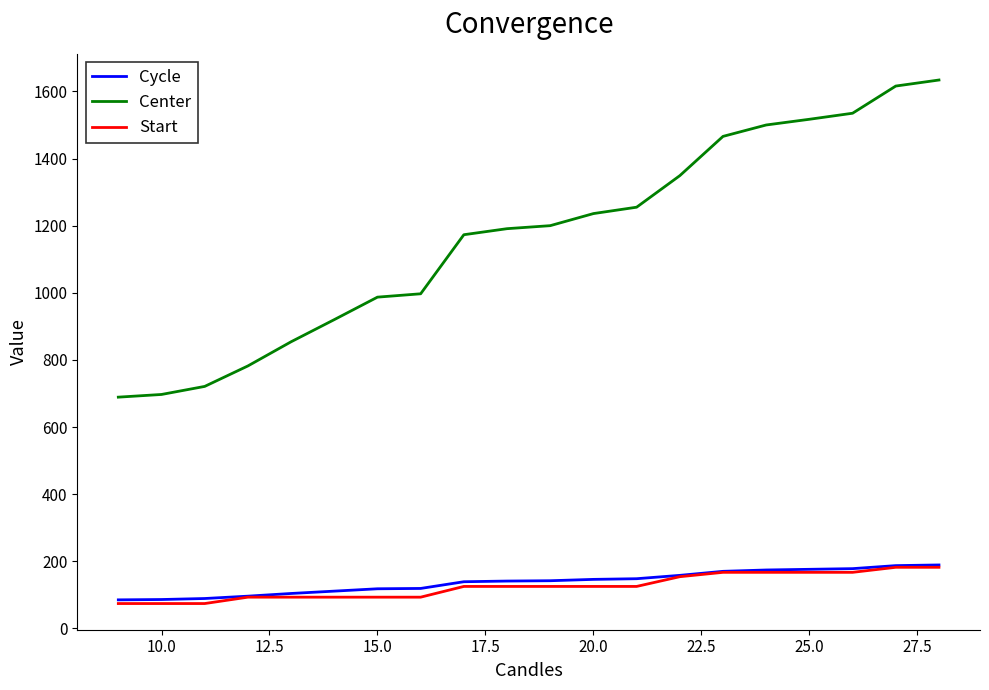

Which series has the largest total across all categories?

Center